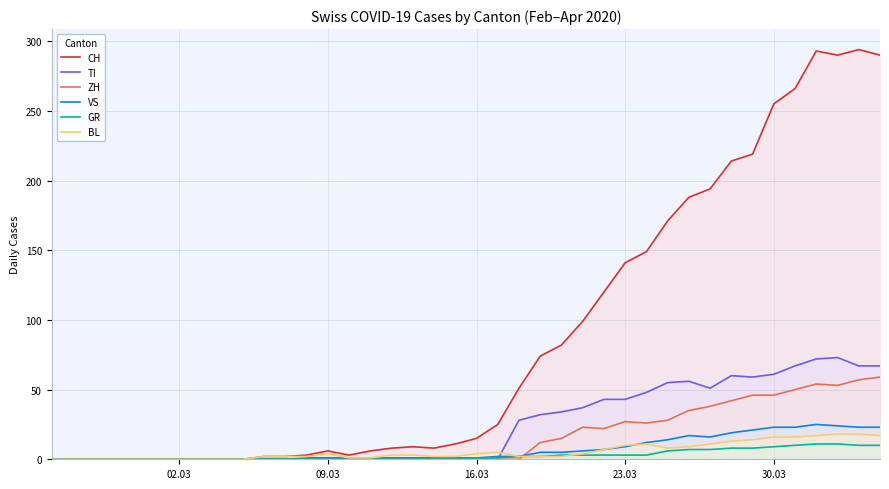

Which series has the widest spread of values?

CH